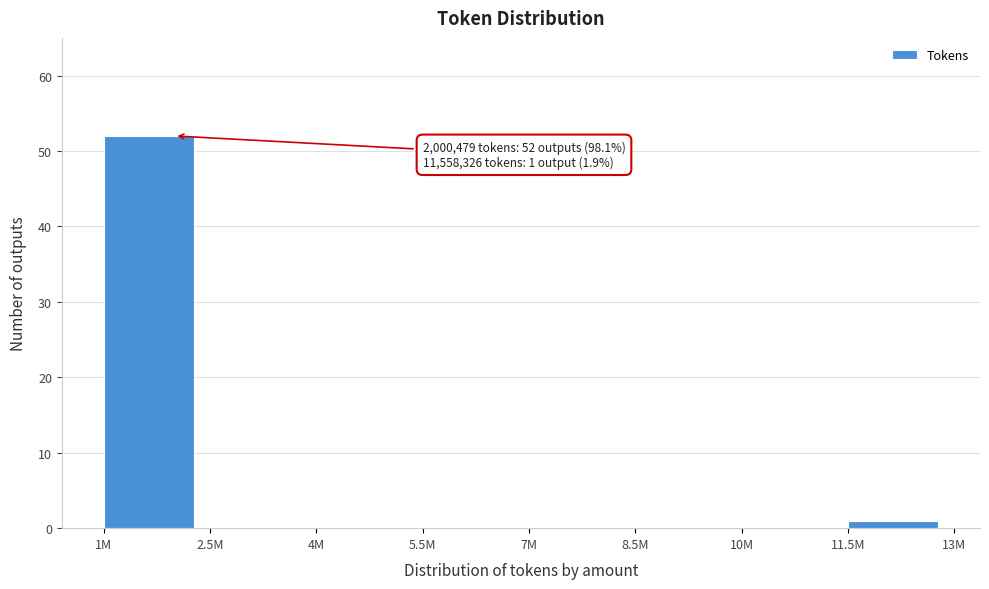

Reading left to right, extract all data points from this chart.

1M=52	2.5M=0	4M=0	5.5M=0	7M=0	8.5M=0	10M=0	11.5M=1